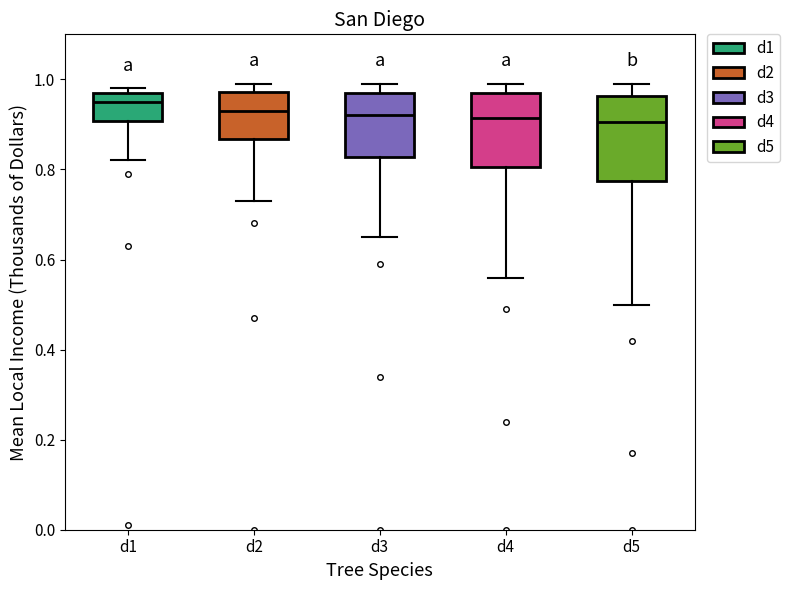

Where is the lower edge of the box for d1 on the y-axis? The values are not printed on the chart, so give them approximately, as read against the axis.

0.90